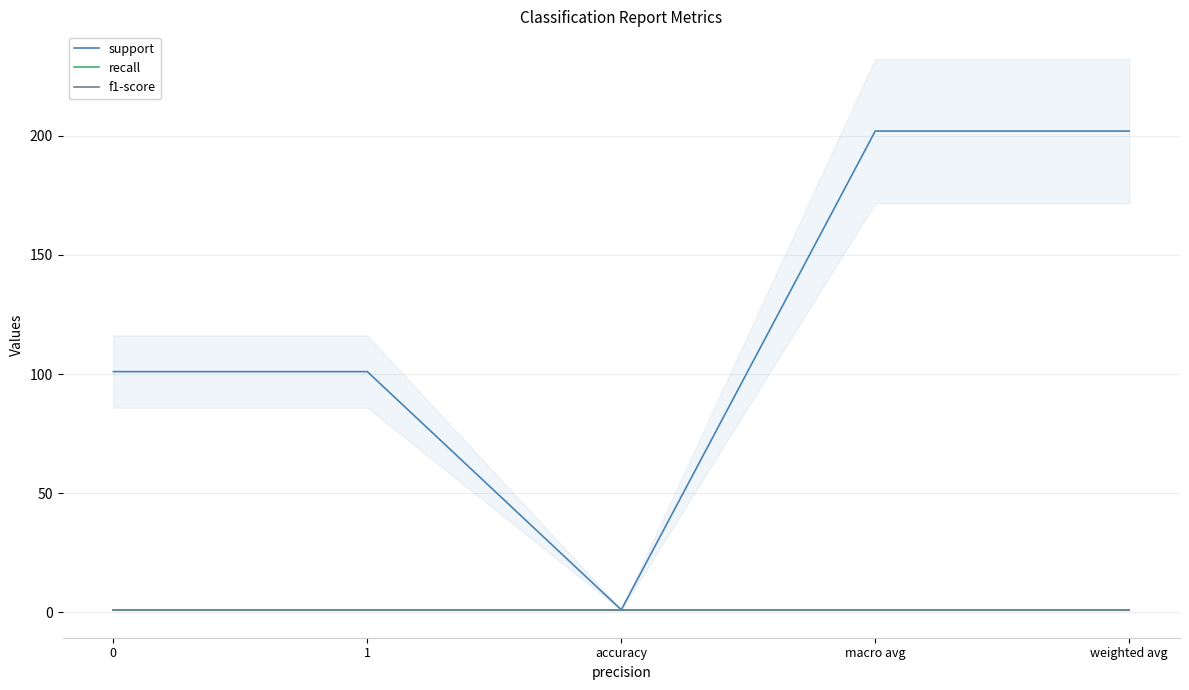

What is the label of the 1st point from the right?

weighted avg